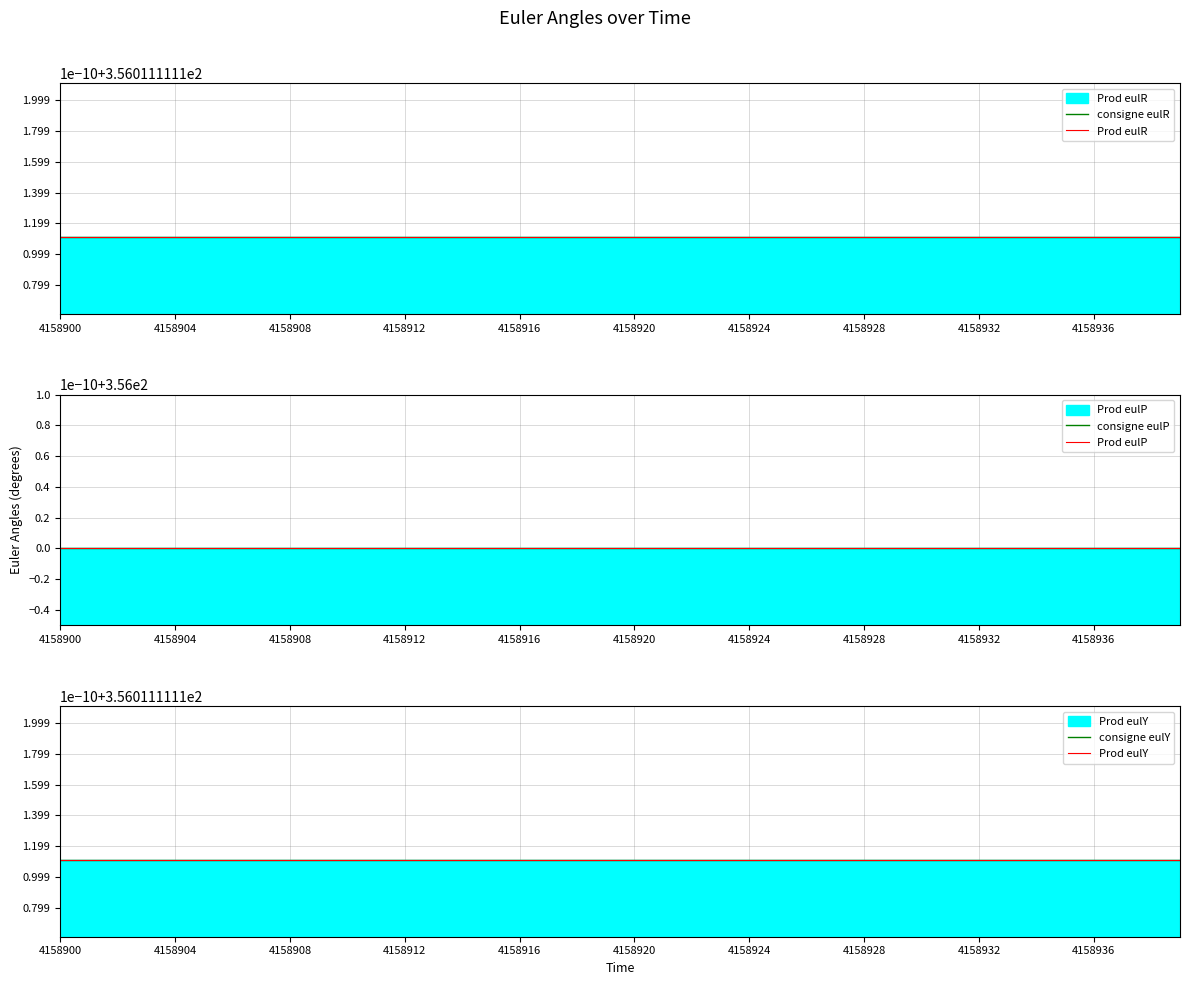

At 4158920, list the series in order from smallest to largest.

consigne eulP, Prod eulP, consigne eulR, Prod eulR, consigne eulY, Prod eulY